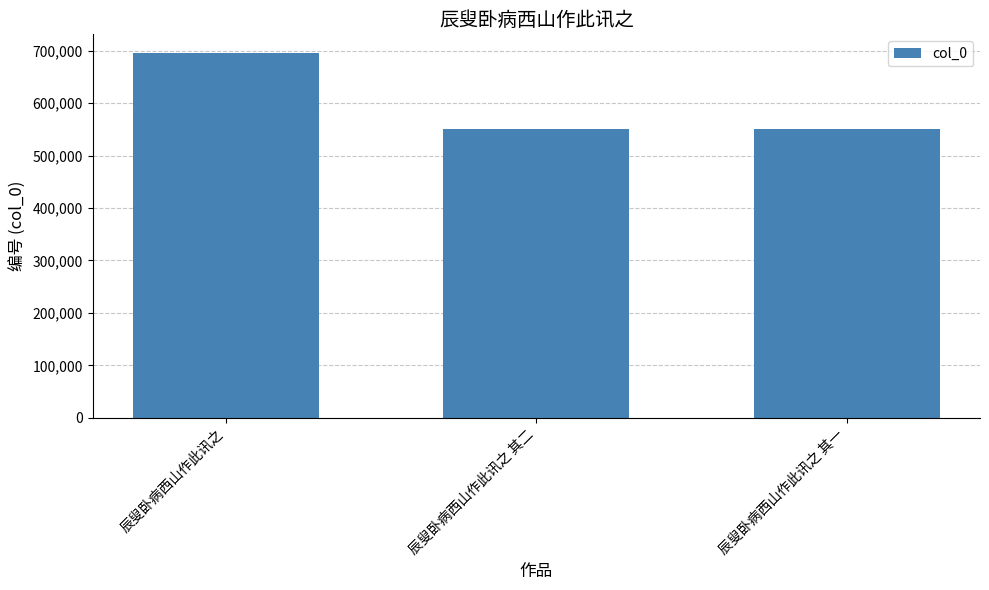

What is the label of the 3rd bar from the left?

辰叟卧病西山作此讯之 其一